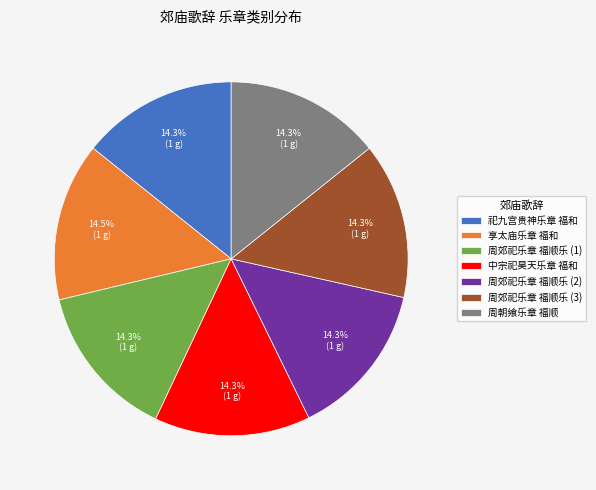

Count the number of slices in the pie.

7